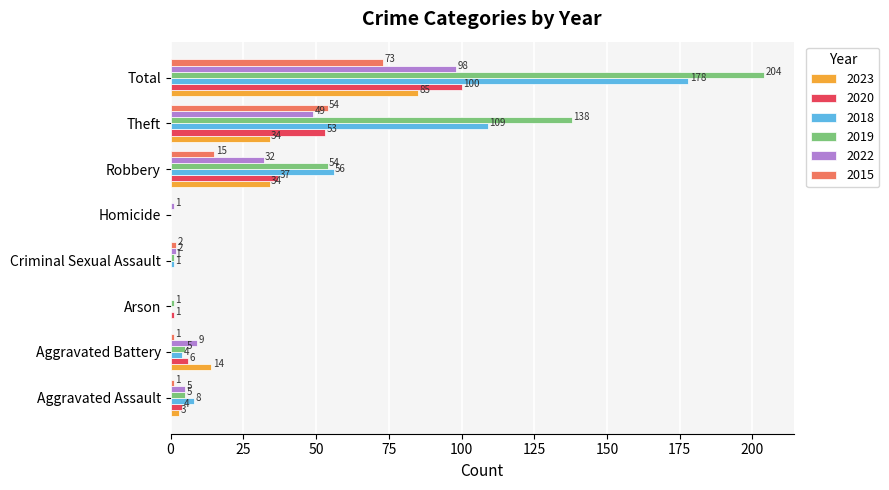

Is the value of 2020 at Aggravated Assault greater than the value of 2022 at Aggravated Assault?

No